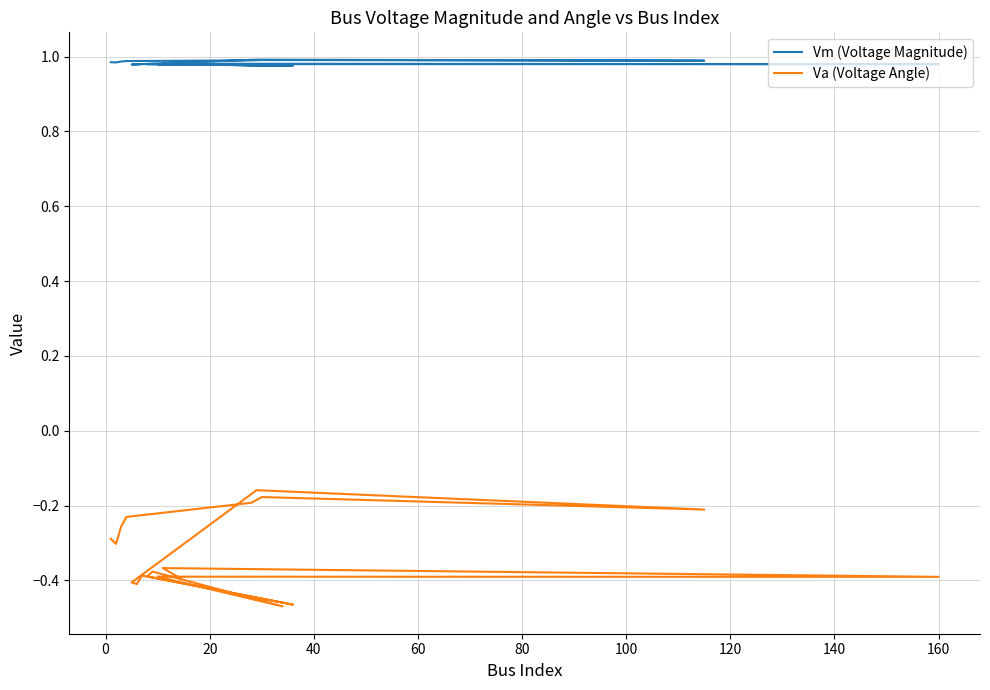

What is the value of the Va (Voltage Angle) point at the 19th from the left?

-0.4